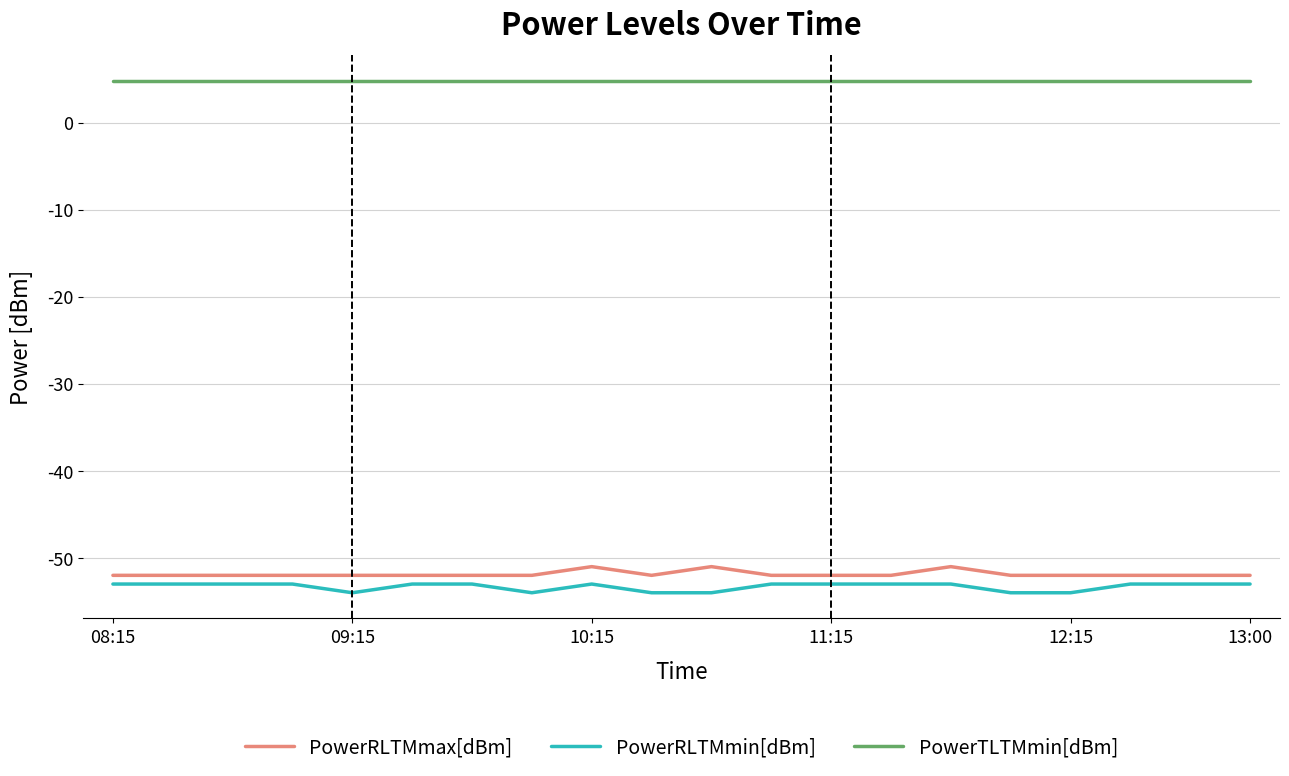

Reading left to right, list all the values displayed in this chart.

PowerRLTMmax[dBm]: -52.0	-52.0	-52.0	-52.0	-52.0	-52.0	-52.0	-52.0	-51.0	-52.0	-51.0	-52.0	-52.0	-52.0	-51.0	-52.0	-52.0	-52.0	-52.0	-52.0
PowerRLTMmin[dBm]: -53.0	-53.0	-53.0	-53.0	-54.0	-53.0	-53.0	-54.0	-53.0	-54.0	-54.0	-53.0	-53.0	-53.0	-53.0	-54.0	-54.0	-53.0	-53.0	-53.0
PowerTLTMmin[dBm]: 4.8	4.8	4.8	4.8	4.8	4.8	4.8	4.8	4.8	4.8	4.8	4.8	4.8	4.8	4.8	4.8	4.8	4.8	4.8	4.8